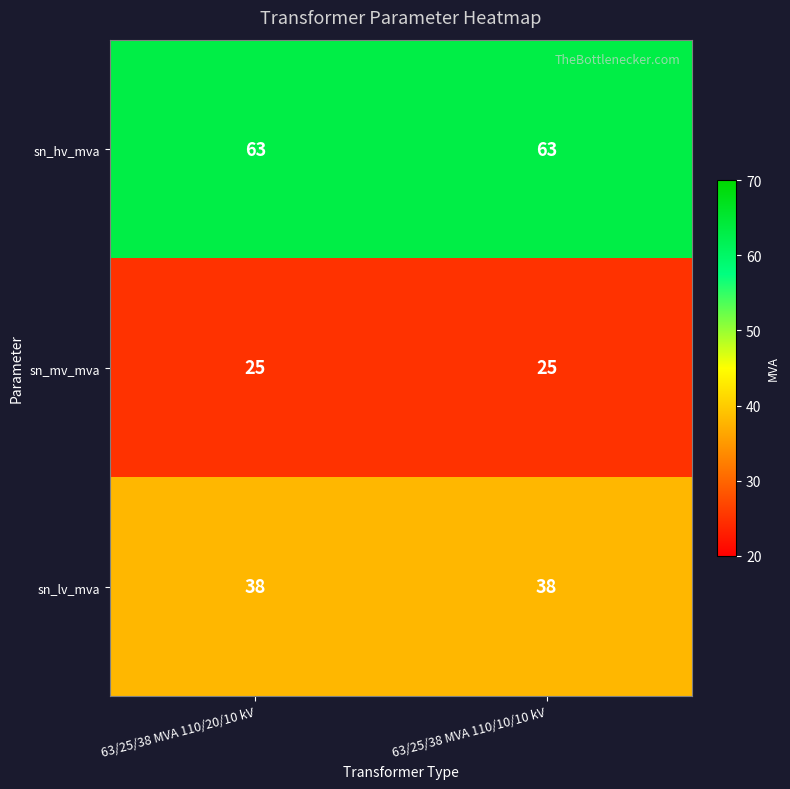

What is the difference between the highest and lowest values at 63/25/38 MVA 110/20/10 kV?

38